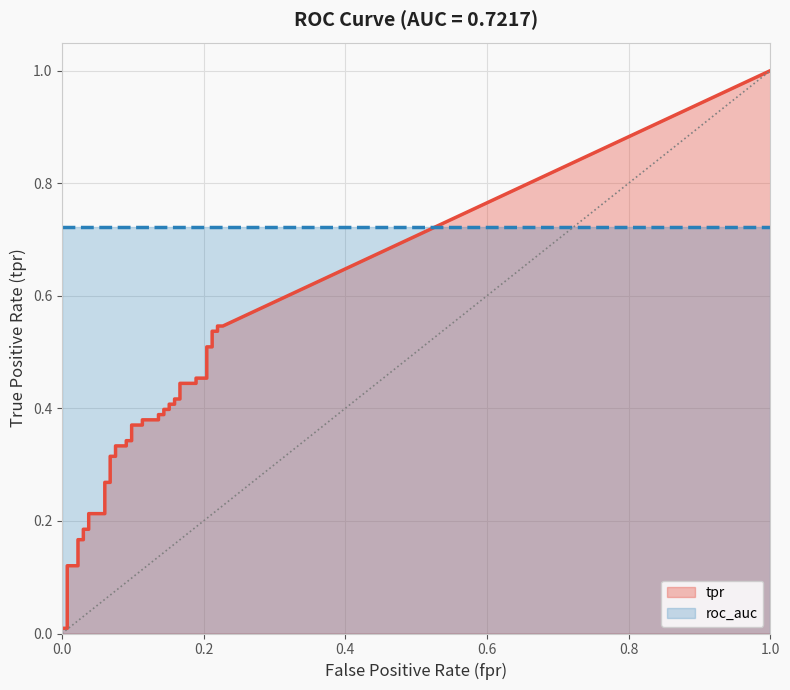

What is the sum of all tpr values?

13.6